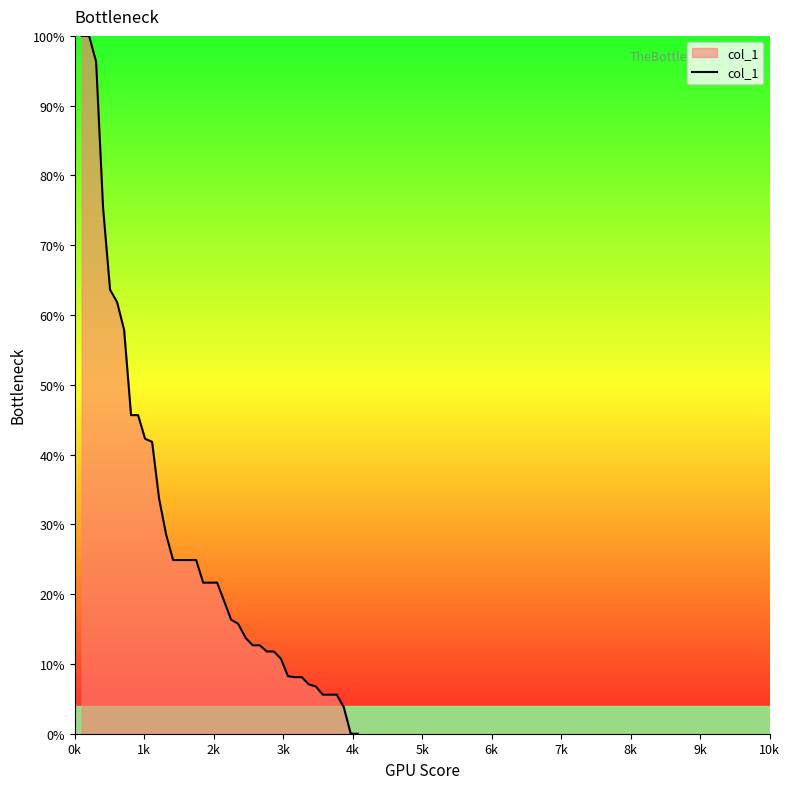

What is the average value?

28.5